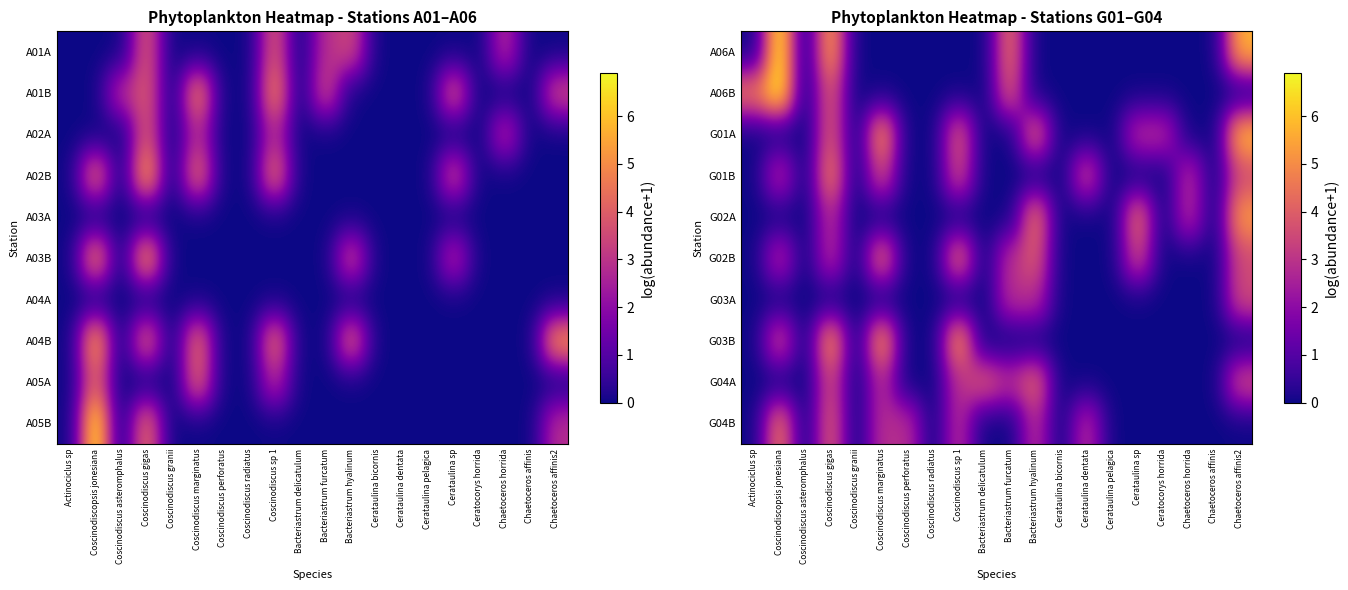

Is the value of A06A at Coscinodiscus radiatus greater than the value of G03B at Bacteriastrum furcatum?

No